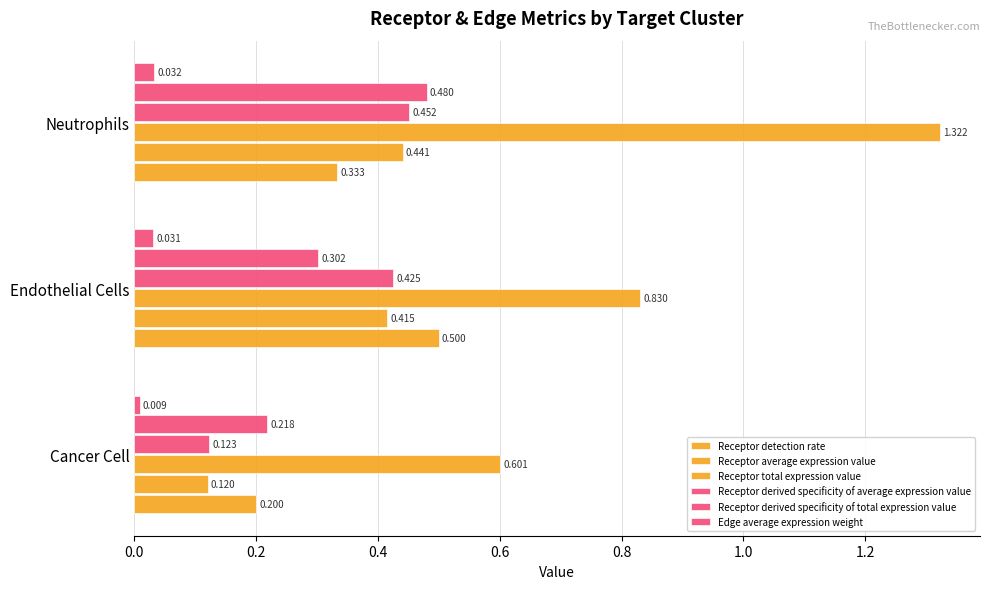

Which series has the largest total across all categories?

Receptor total expression value